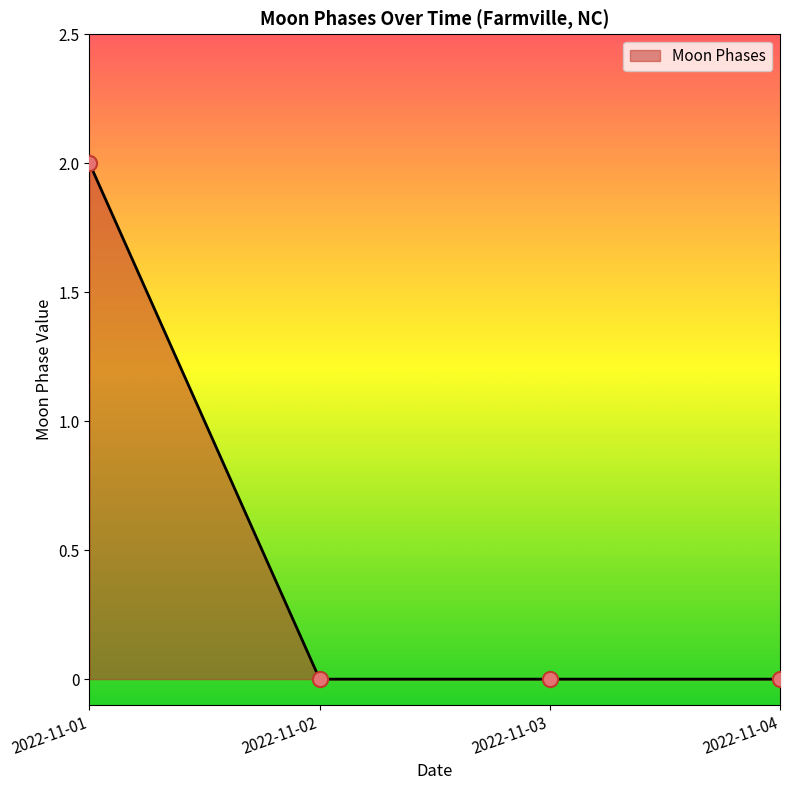

Which has a higher value, 2022-11-01 or 2022-11-03?

2022-11-01